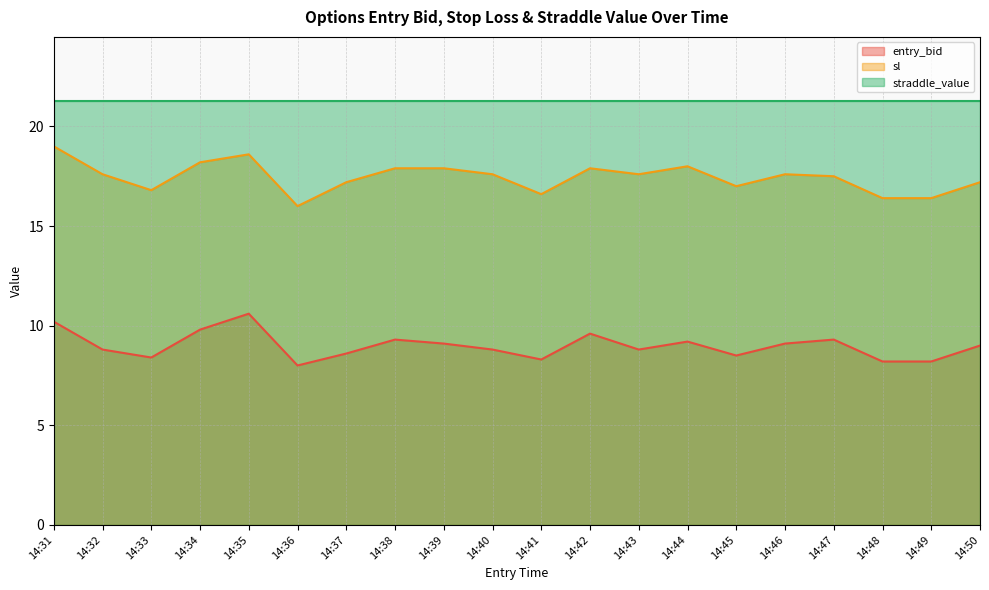

What is the difference between the maximum and minimum values in the entry_bid series?

2.6